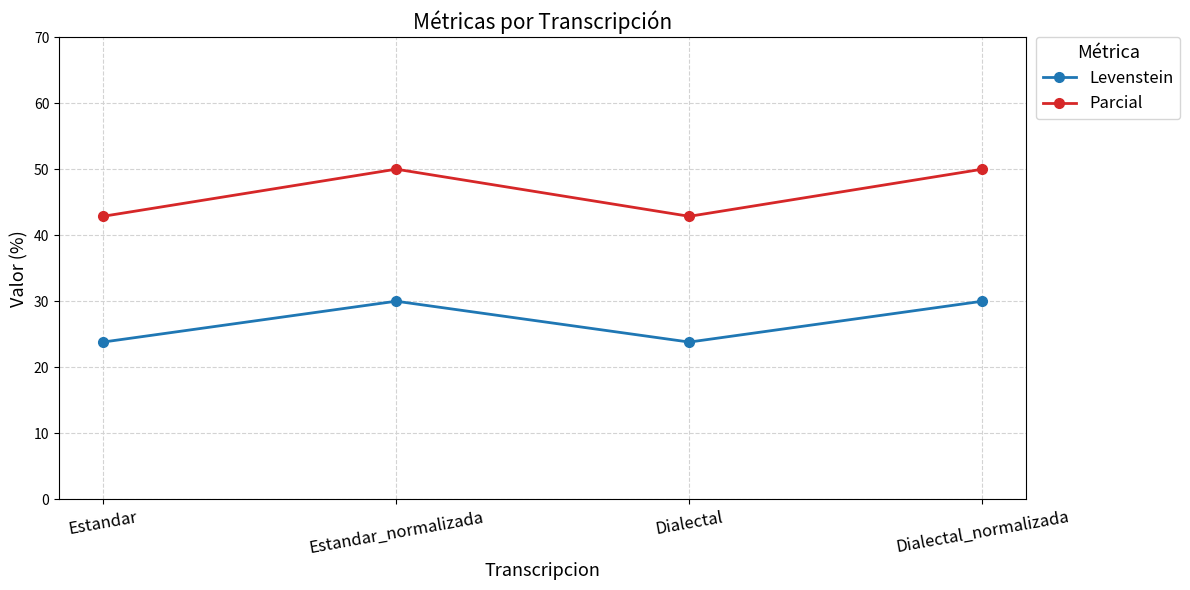

What are all the series names shown in the legend?

Levenstein, Parcial